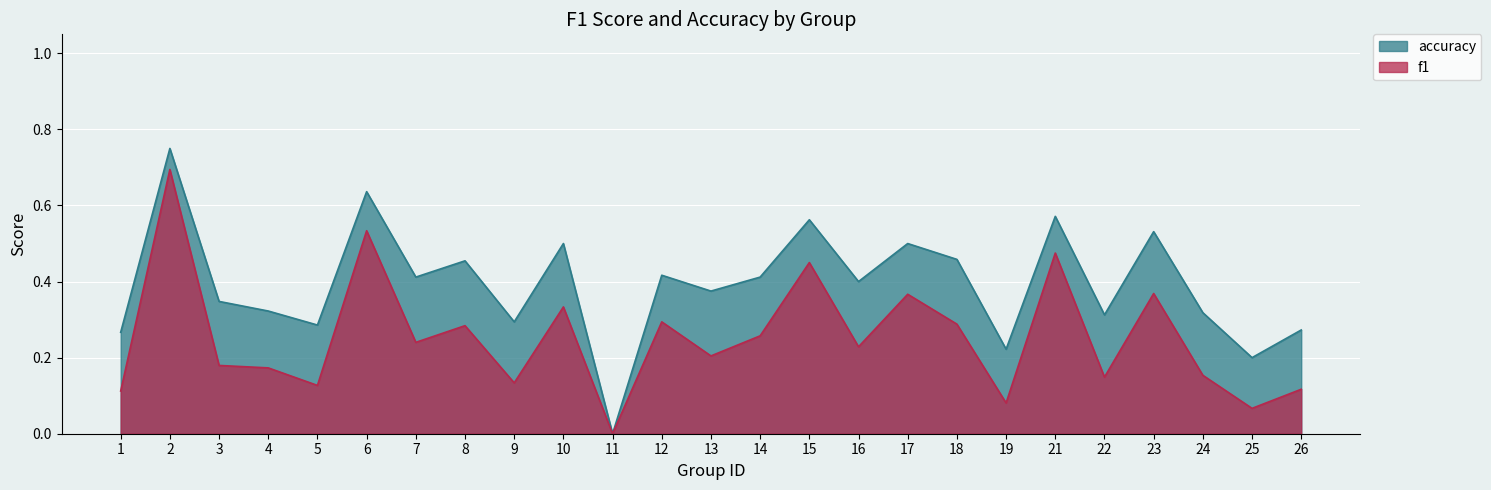

At which category does f1 reach its first local valley?

5